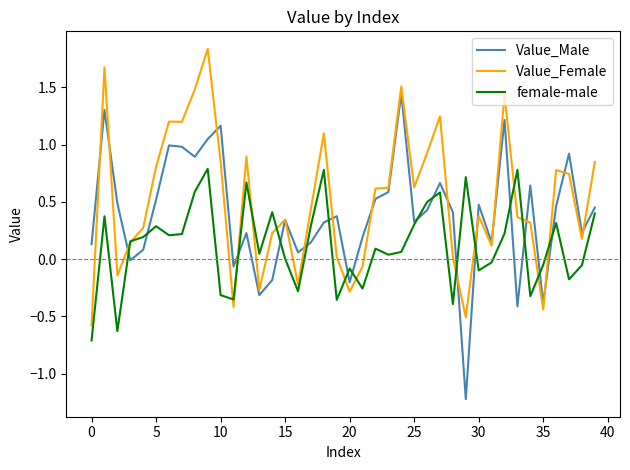

What are all the series names shown in the legend?

Value_Male, Value_Female, female-male